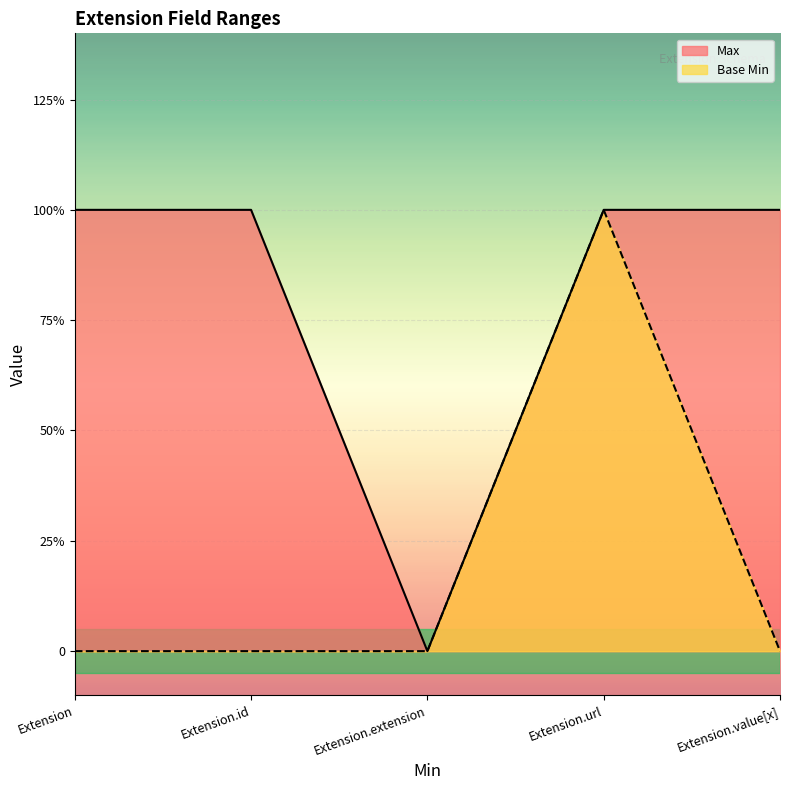

How many lines are shown in the chart?

2